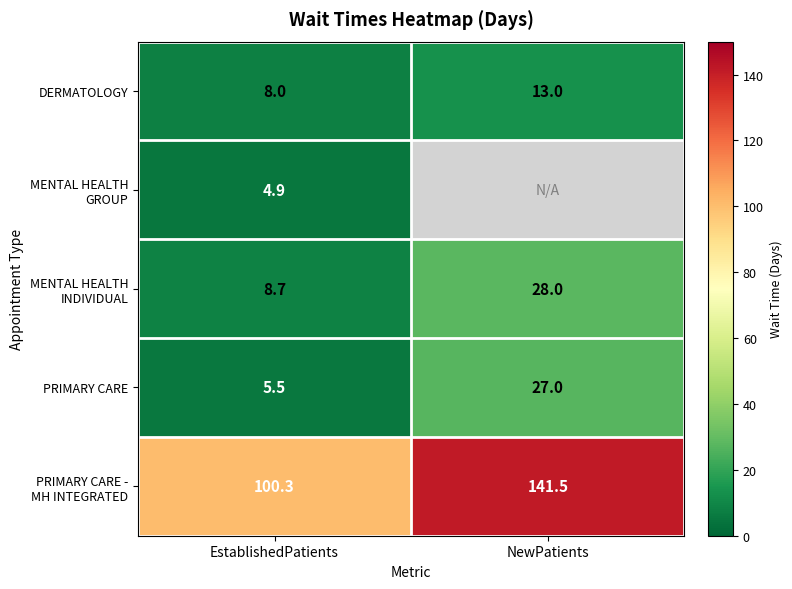

What is the difference between the PRIMARY CARE values at EstablishedPatients and NewPatients?

21.5